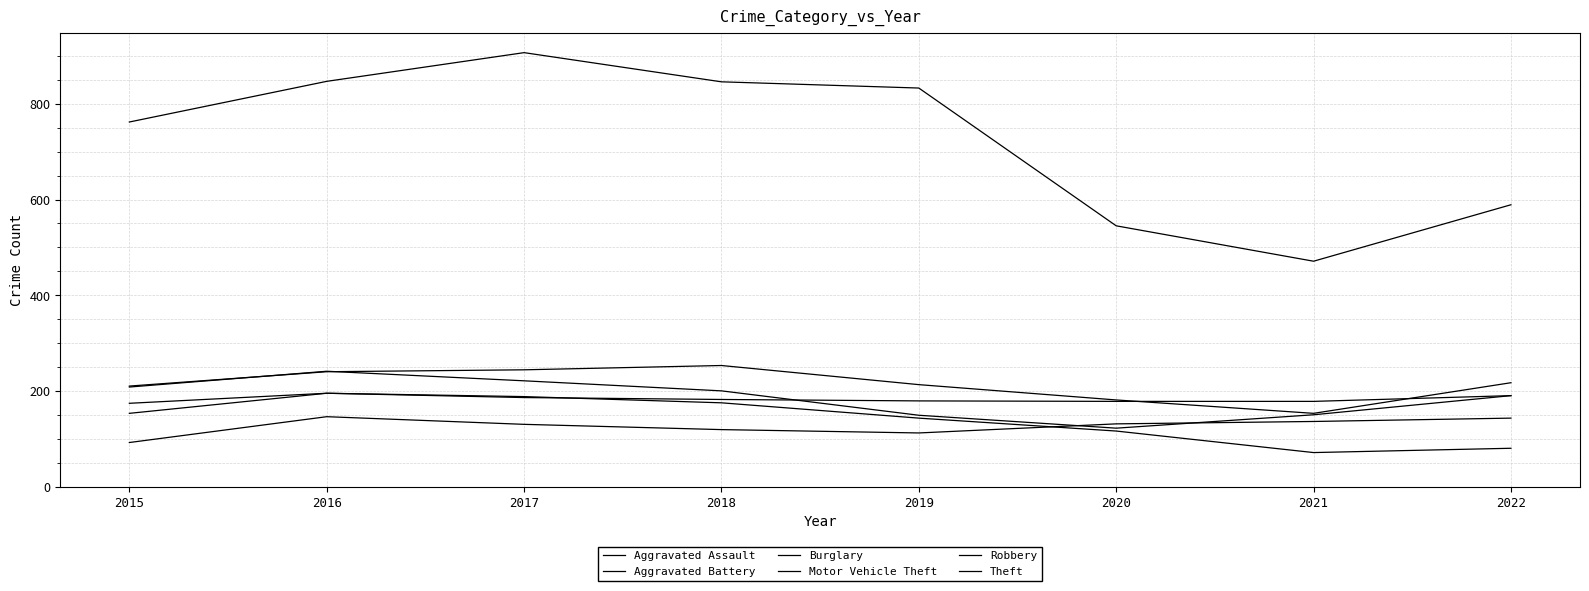

Does the chart display data point markers on the line(s)?

No